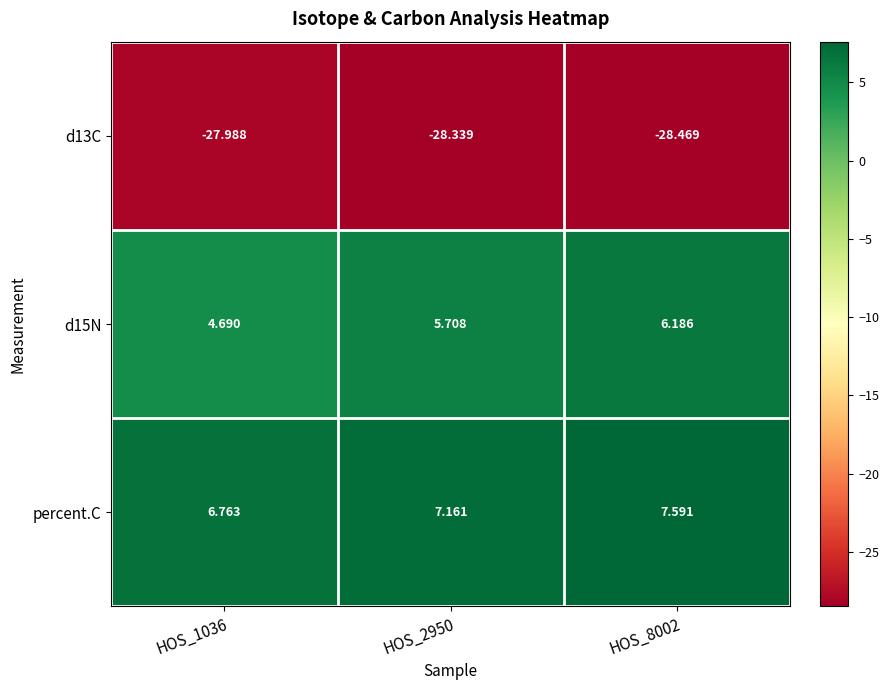

Which series has the largest total across all categories?

percent.C